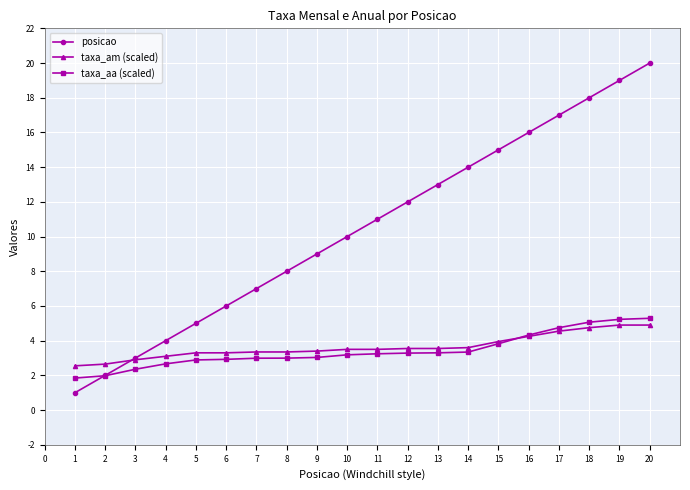

What is the total value across all series at 15?

22.8